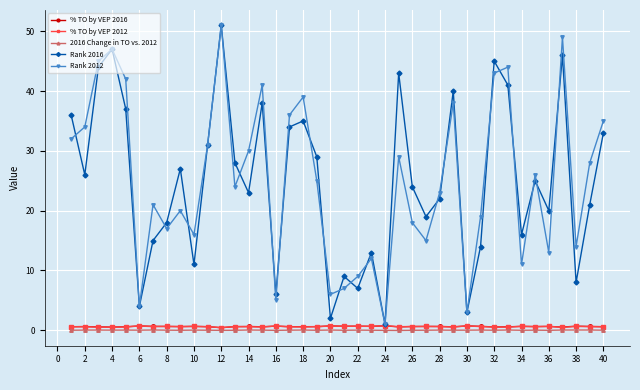

What is the value of the Rank 2012 point at the 15th from the left?

41.0